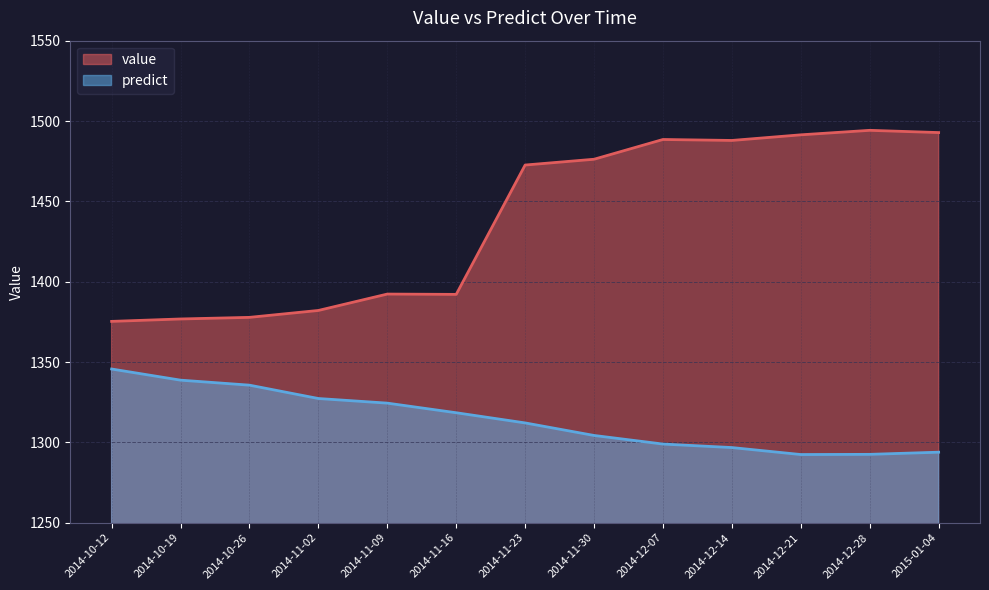

Between 2015-01-04 and 2014-11-16, which is larger?

2015-01-04